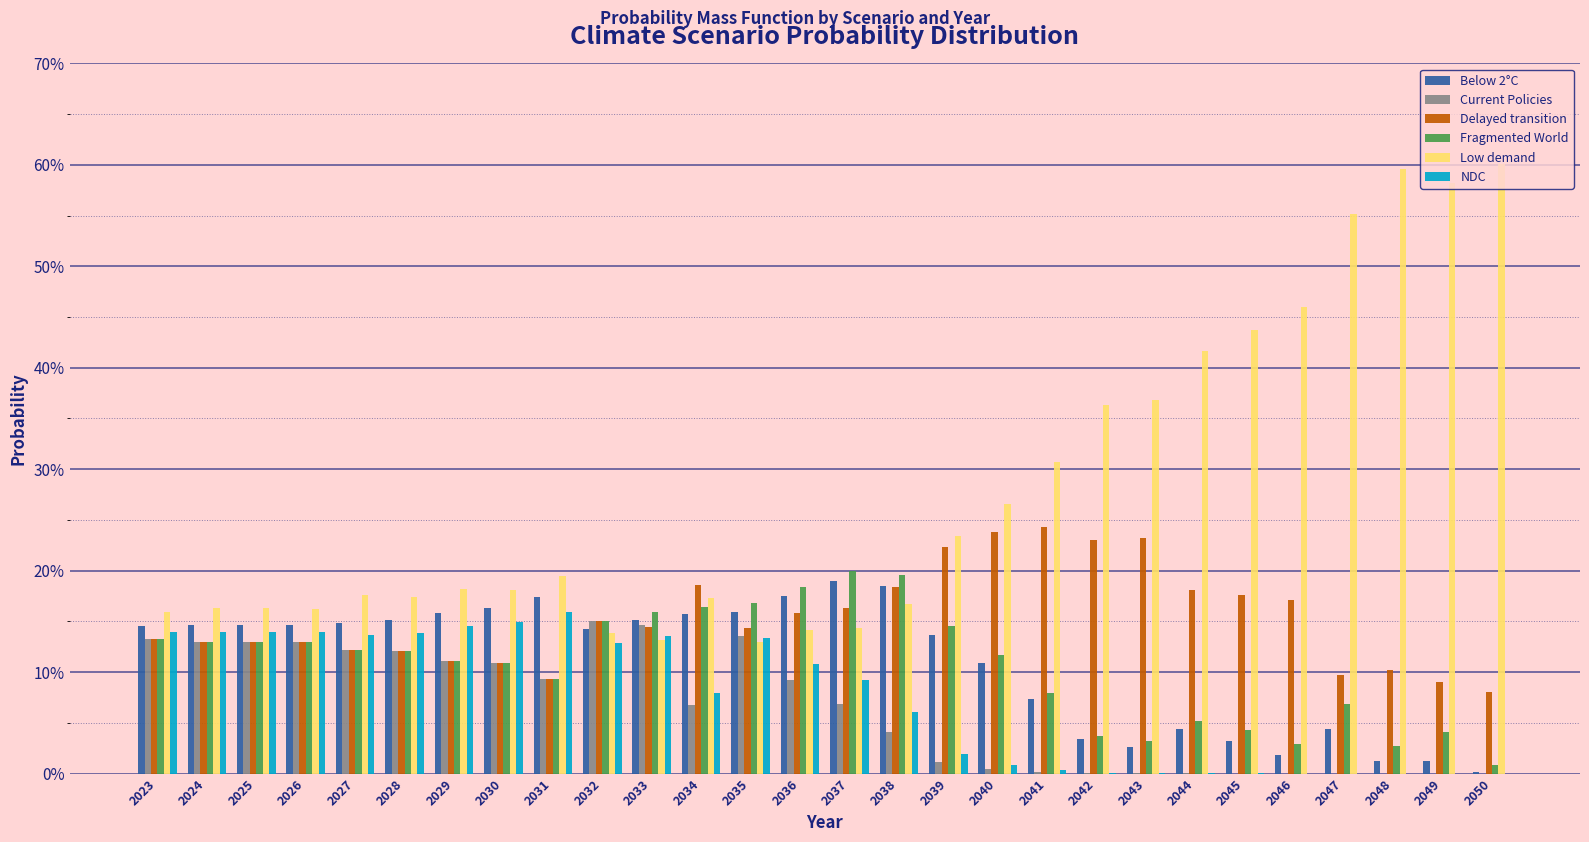

Where is Current Policies nearest to the value 0?

2050